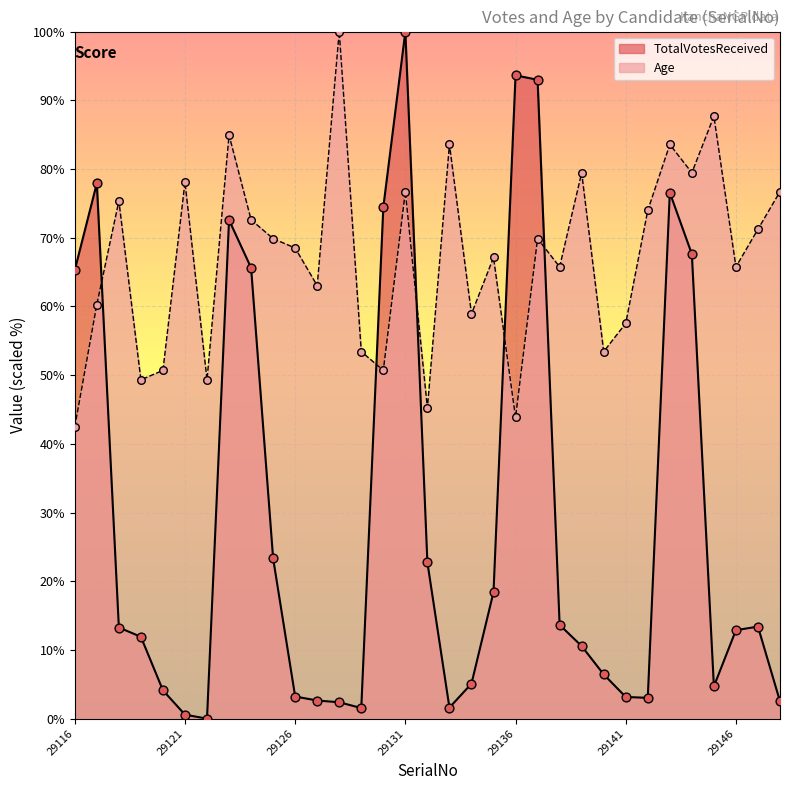

Which series has the largest total across all categories?

Age